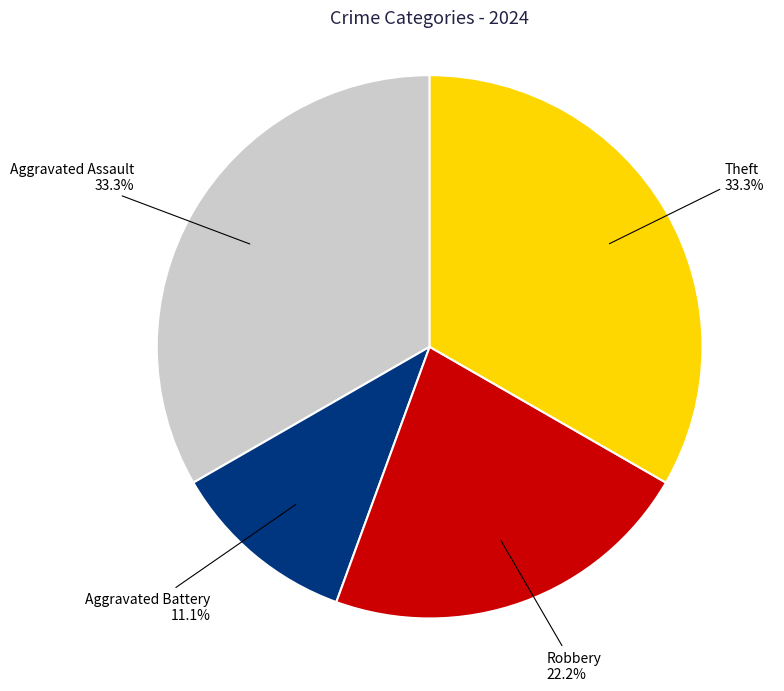

To the nearest percent, what portion does Aggravated Battery represent?

11%